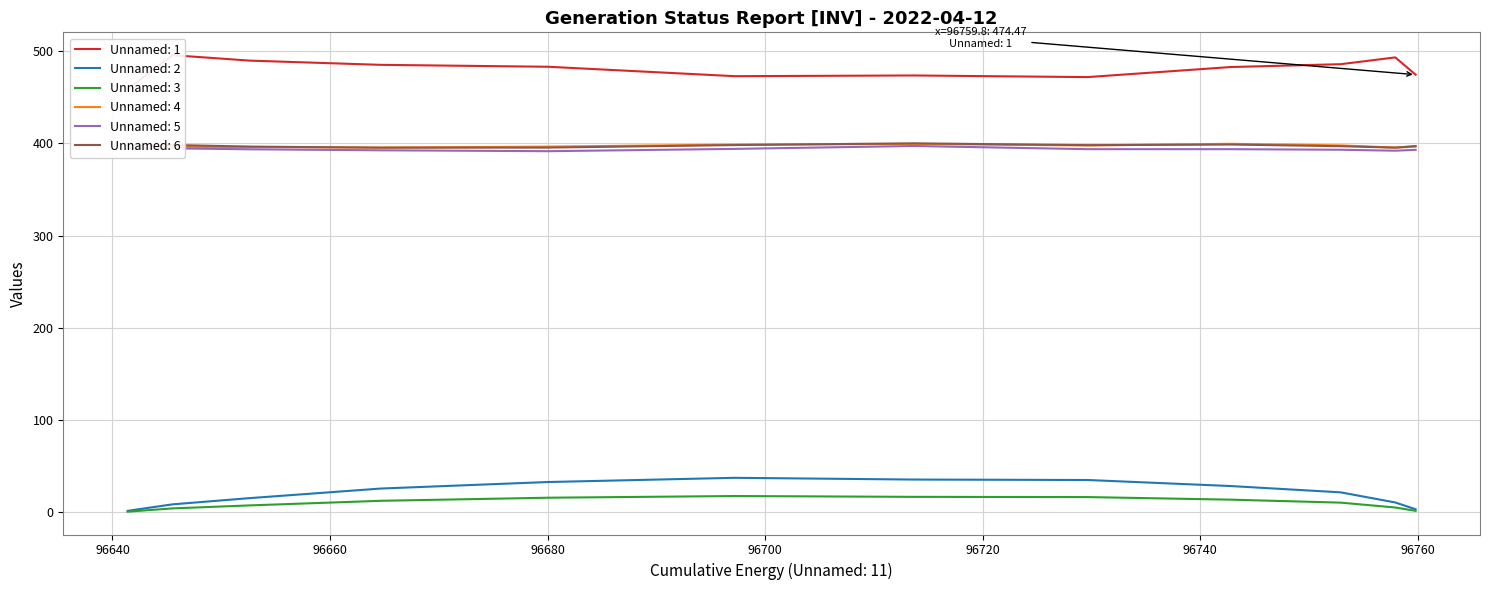

At how many categories does at least one series exceed 105?

12